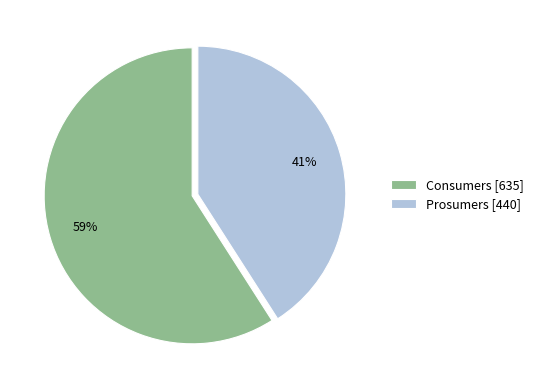

Is it true that Prosumers is 41% of the pie?

True